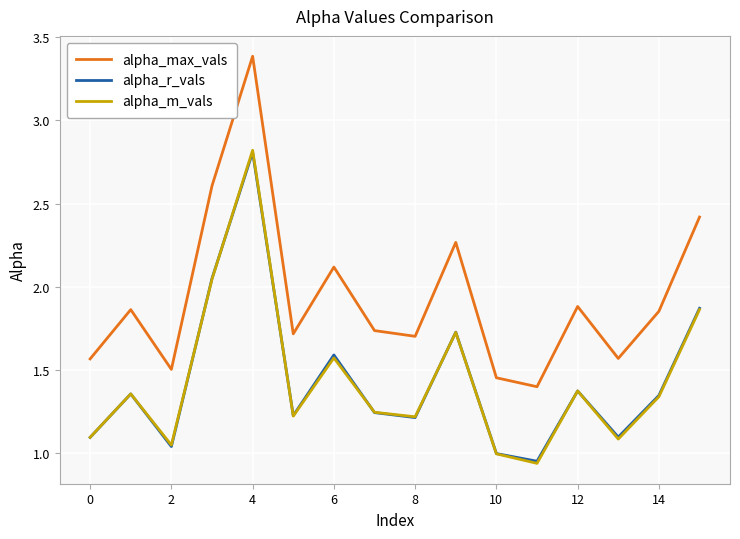

What is the sum of all alpha_m_vals values?

23.0